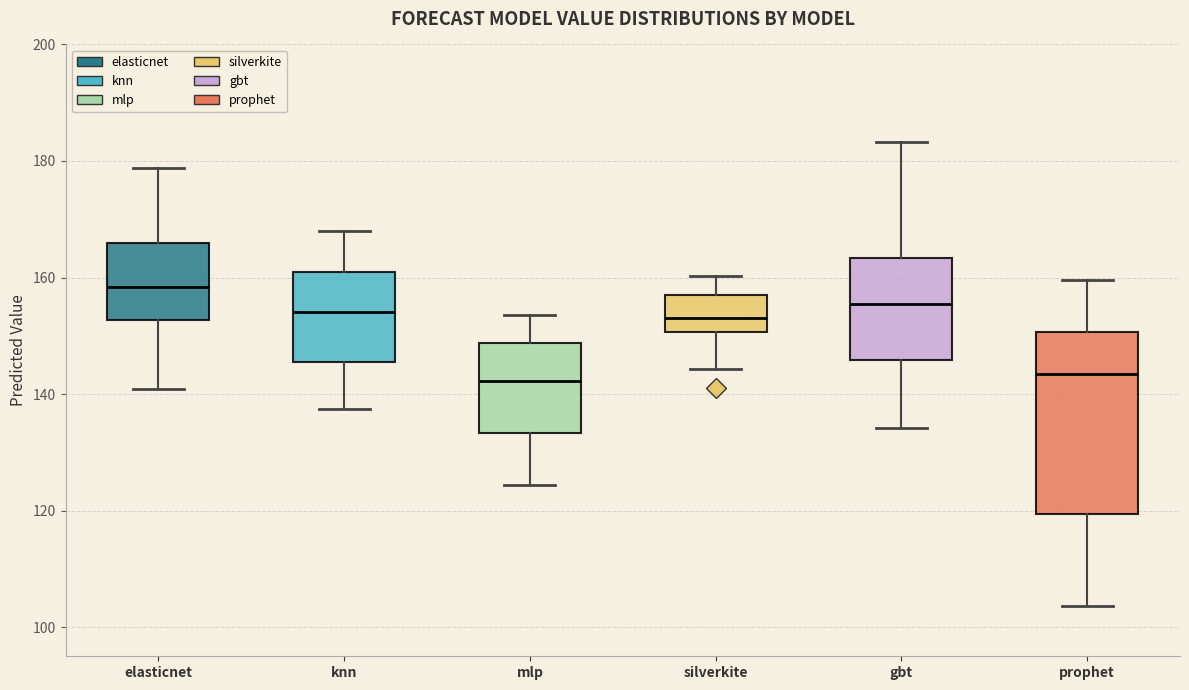

Where does the lower whisker of the box for mlp end on the y-axis? The values are not printed on the chart, so give them approximately, as read against the axis.

124